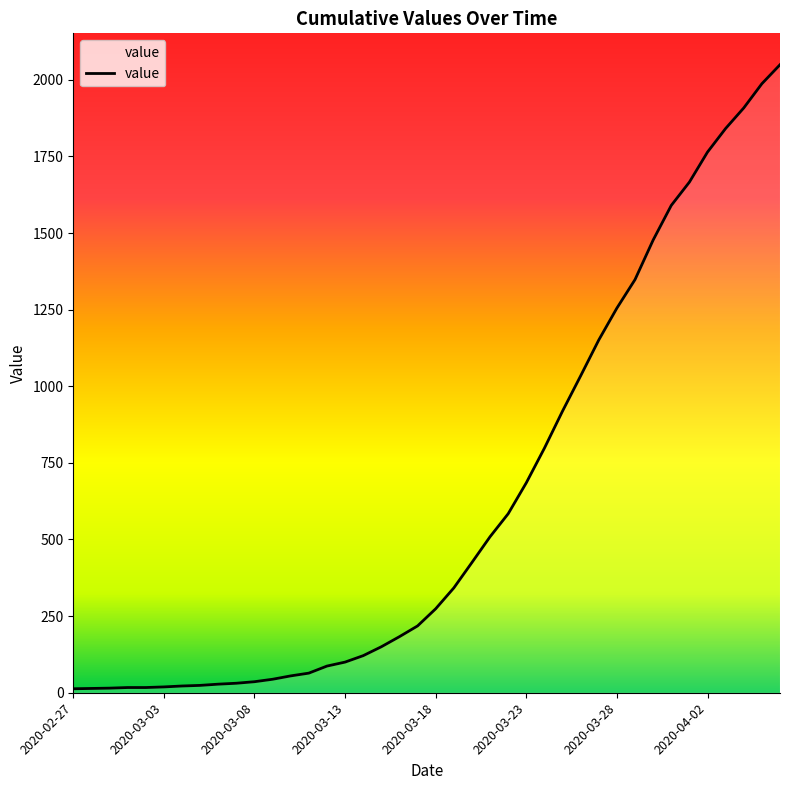

Does the chart have visible grid lines?

No